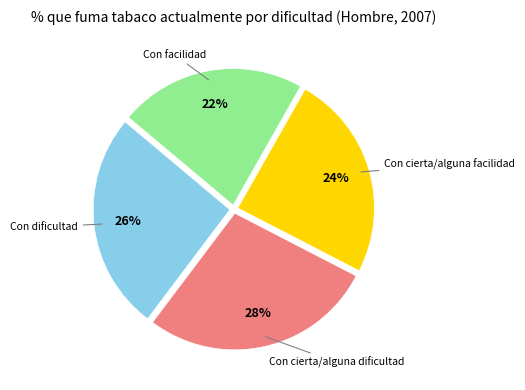

Is there a majority slice in this chart?

No